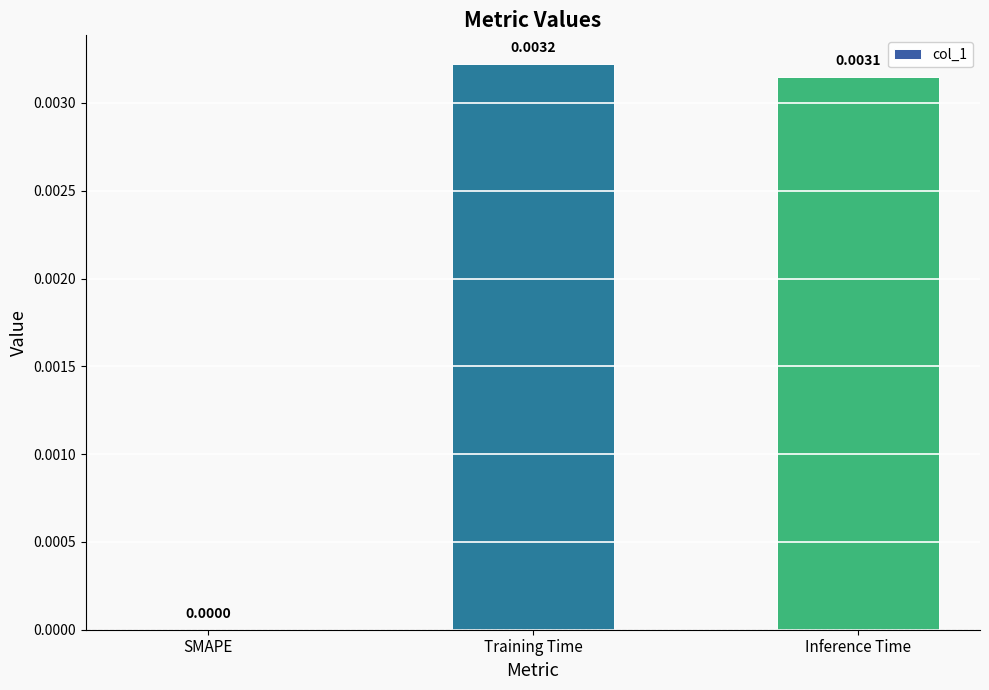

The value at Training Time is 0.0. True or false?

True